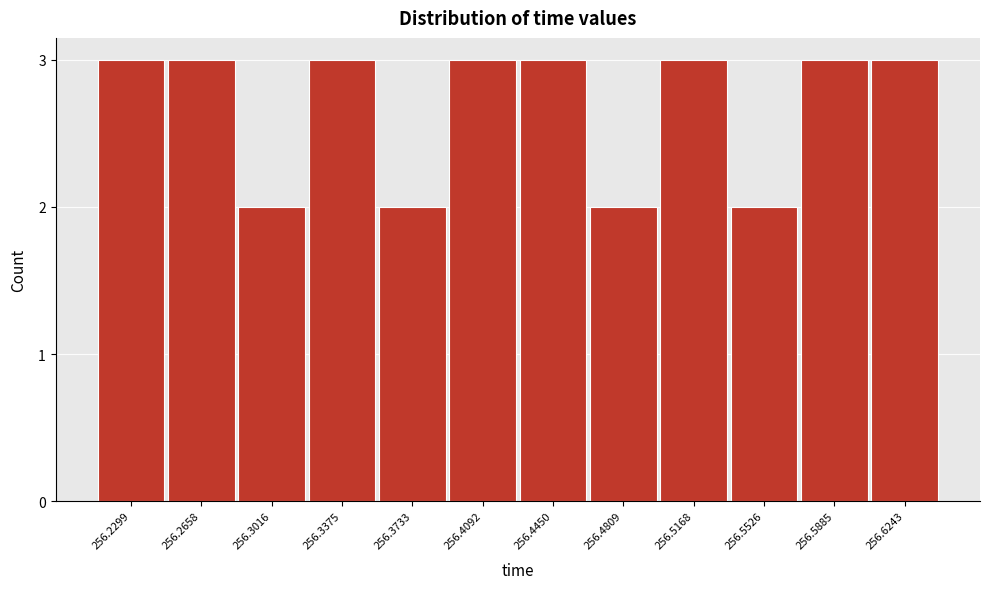

Reading left to right, list all the values displayed in this chart.

3	3	2	3	2	3	3	2	3	2	3	3